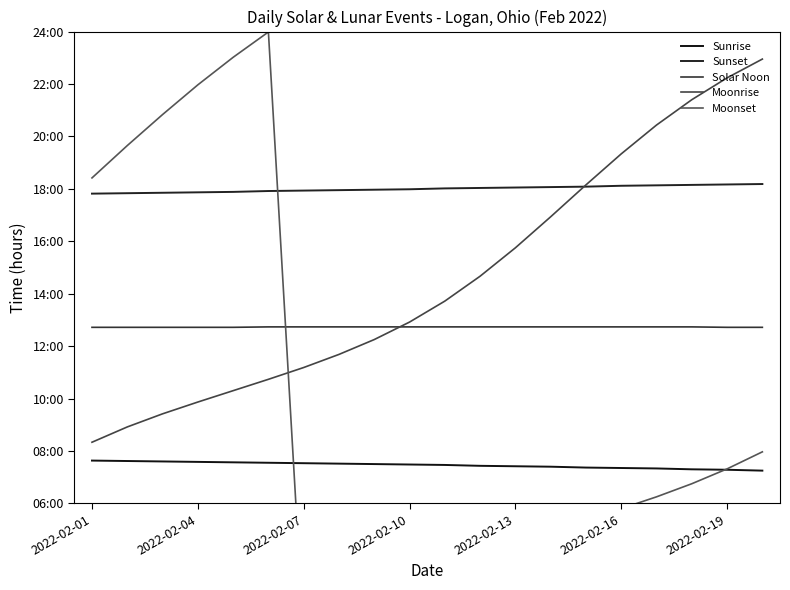

True or false: Moonset and Moonrise intersect in this chart.

True